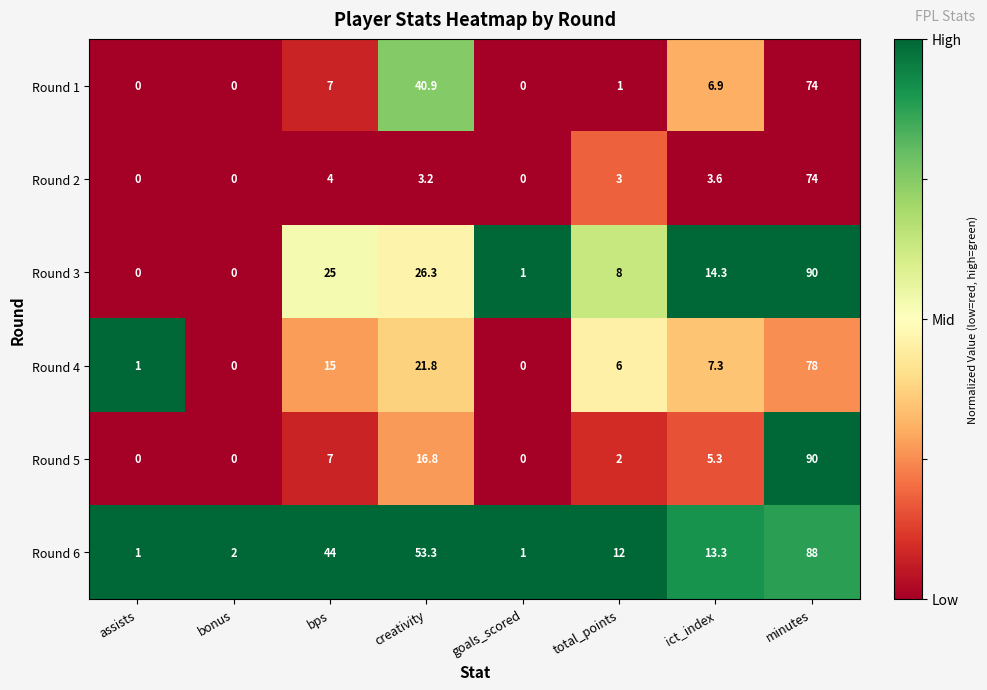

Between goals_scored and total_points, which series saw the biggest shift?

Round 6